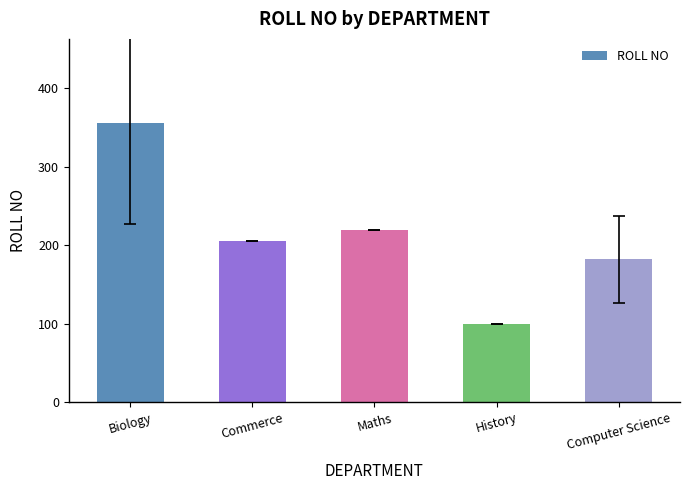

Between Computer Science and Biology, which is larger?

Biology